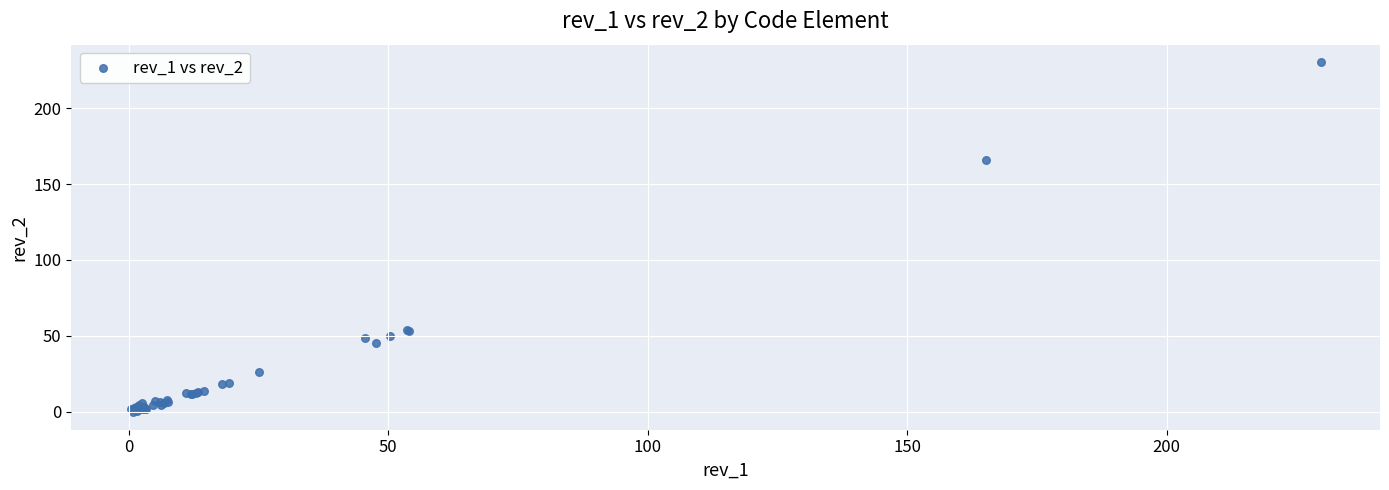

What Y value in the scatter plot is closest to 115?

166.2